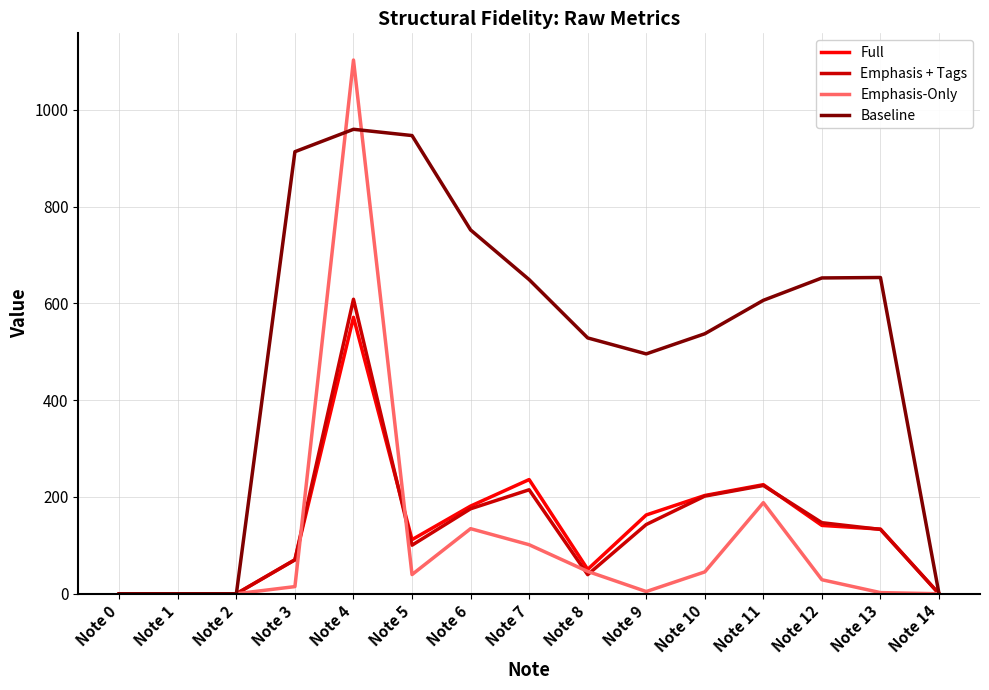

What is the highest value of the Full series?

571.1